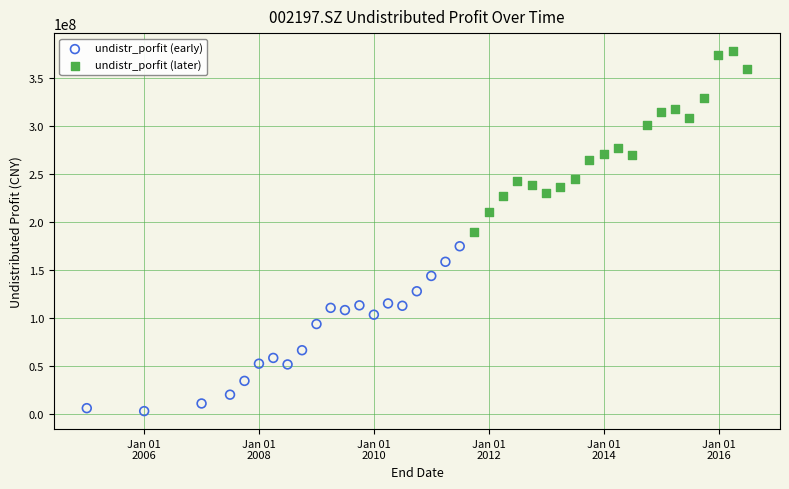

Which series has the widest spread of Y values?

undistr_porfit (later)